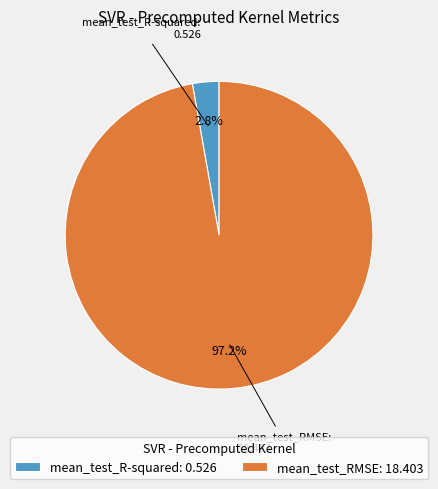

Is there any slice that represents more than half of the pie?

Yes